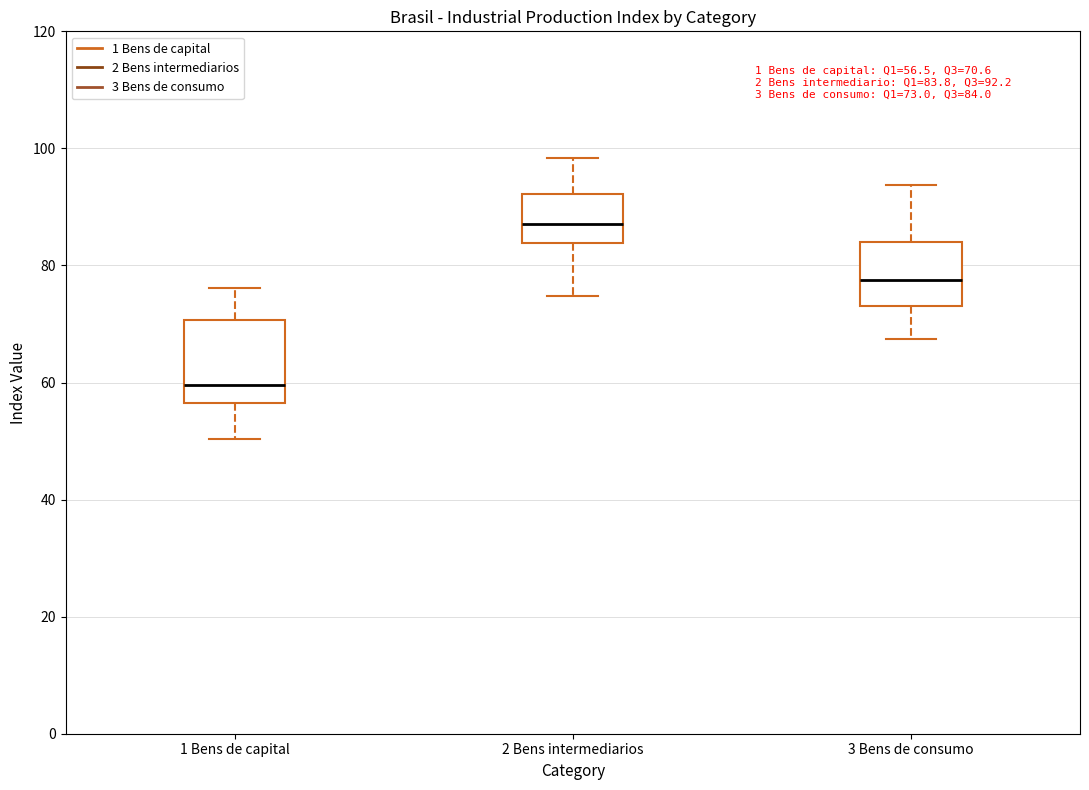

Which box has the lowest median line?

1 Bens de capital